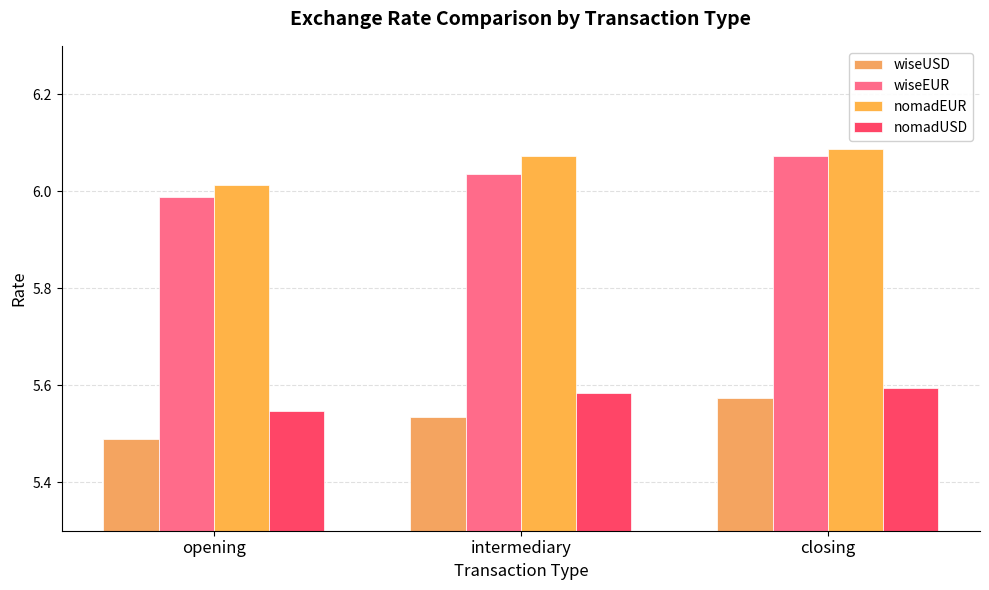

How many groups of bars are there?

3